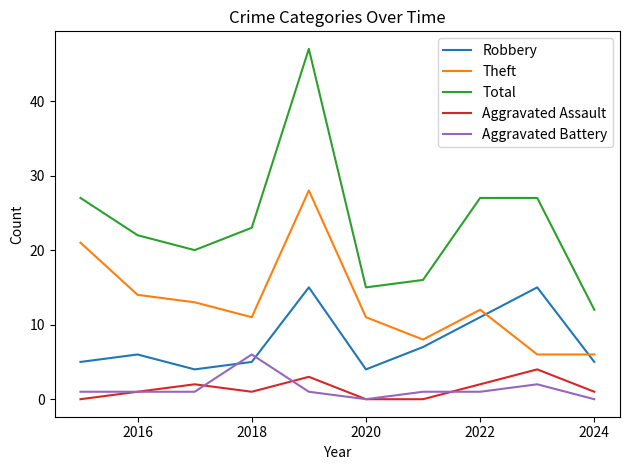

What is the maximum value for Theft?

28